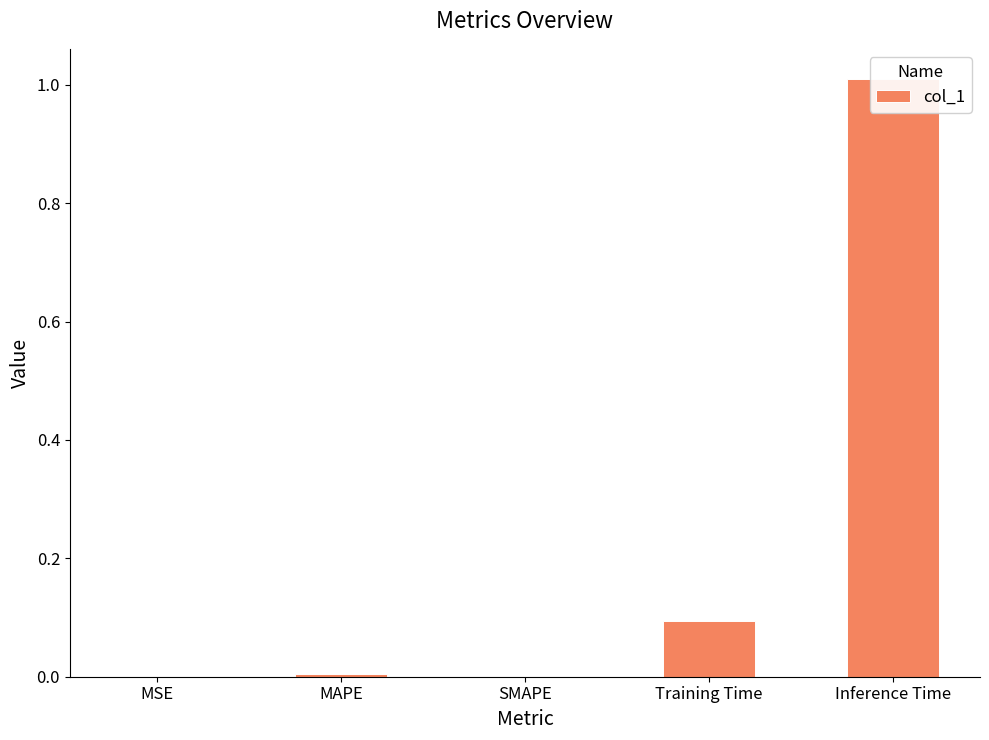

List the labels in order of value, largest first.

Inference Time, Training Time, MAPE, MSE, SMAPE